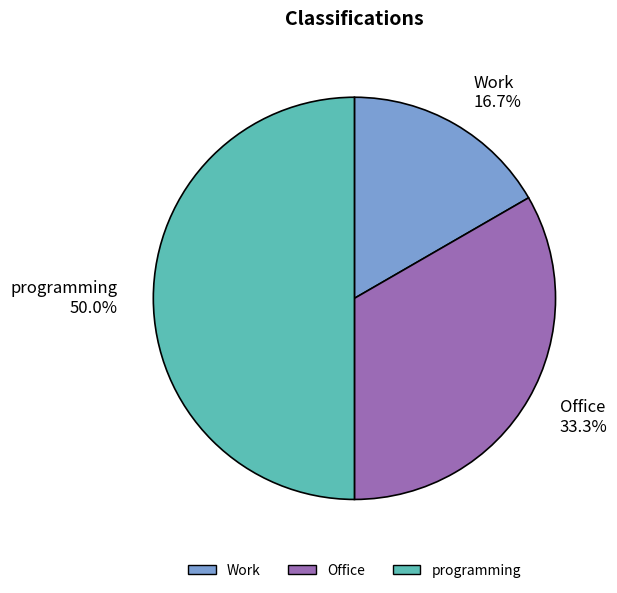

Which has a higher value, programming or Work?

programming